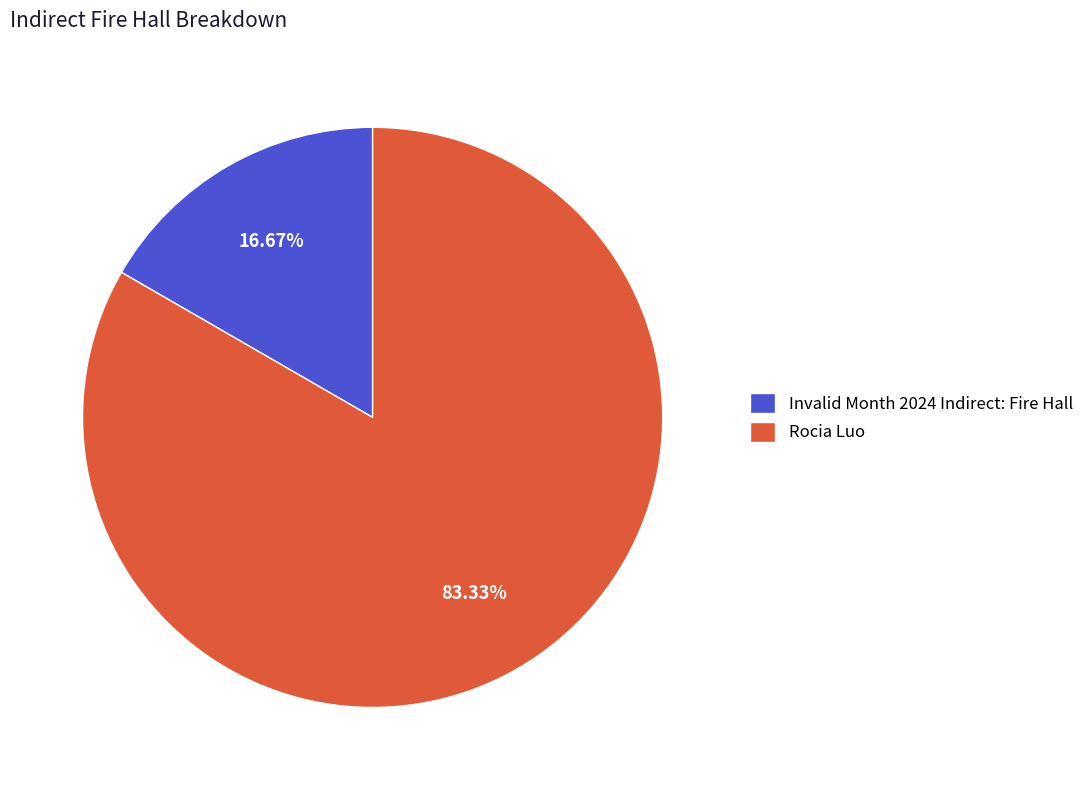

Between Rocia Luo and Invalid Month 2024 Indirect: Fire Hall, which is larger?

Rocia Luo